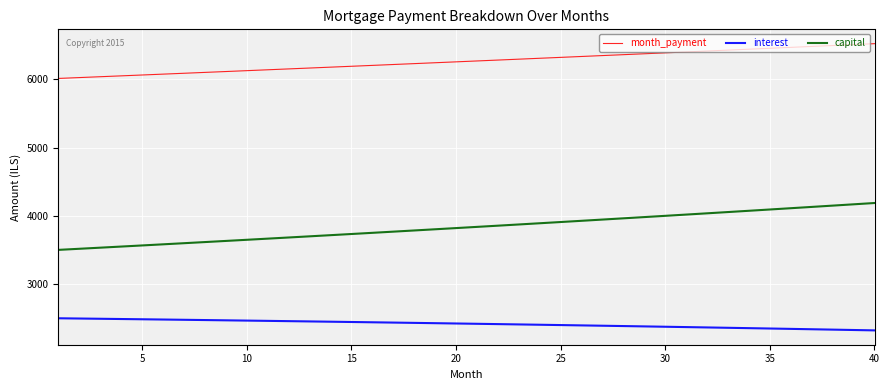

List the series in order of their peak value, highest first.

month_payment, capital, interest